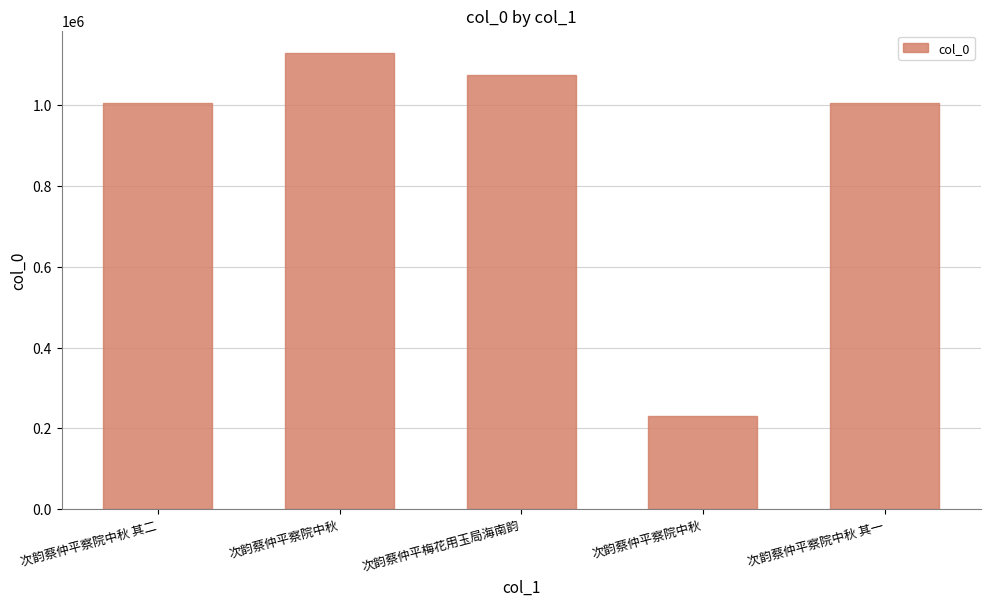

At which category does the chart reach its peak across all series?

次韵蔡仲平察院中秋